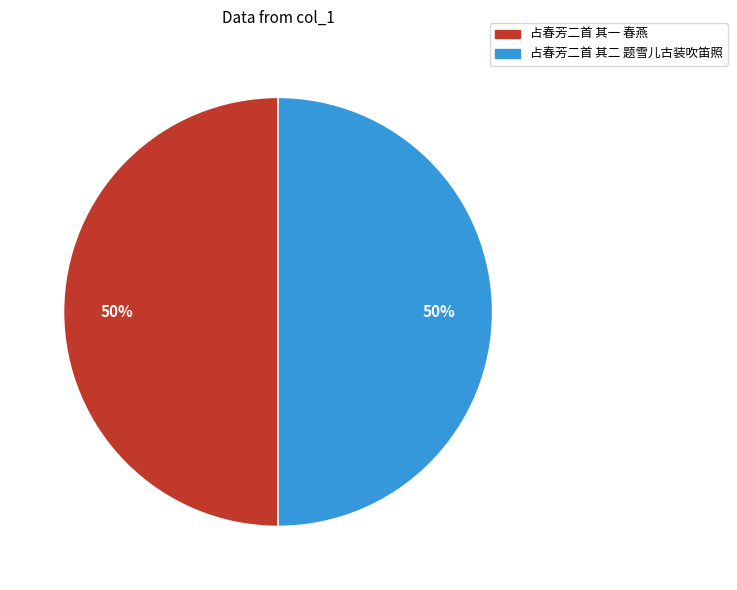

To the nearest percent, what is the combined percentage of 占春芳二首 其一 春燕 and 占春芳二首 其二 题雪儿古装吹笛照?

100%